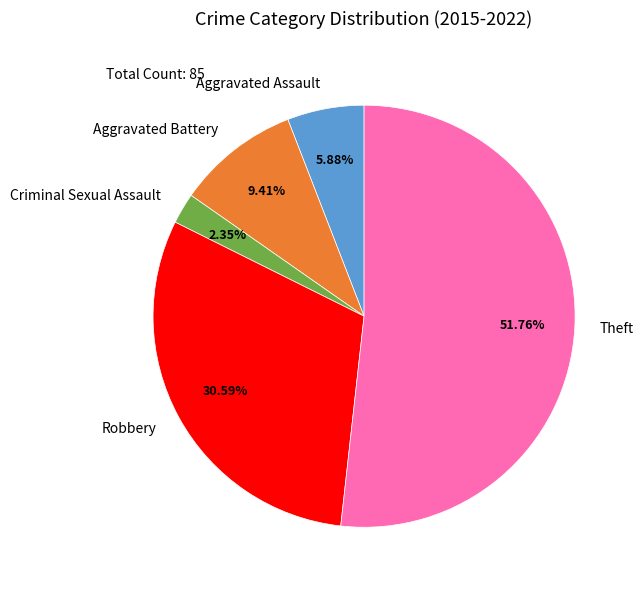

Combined, what portion of the pie is Criminal Sexual Assault and Theft?

54.1%